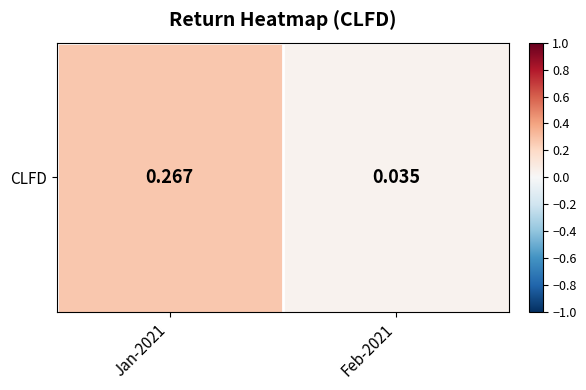

Count the values in the range 0 to 1.

2